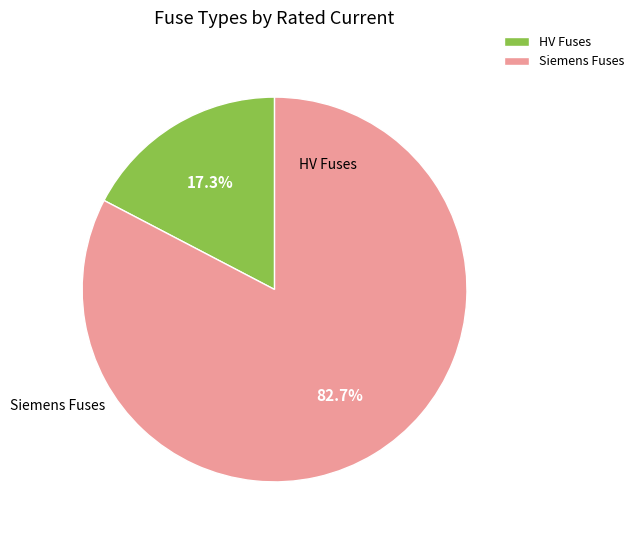

Rank the categories by value from lowest to highest.

HV Fuses, Siemens Fuses